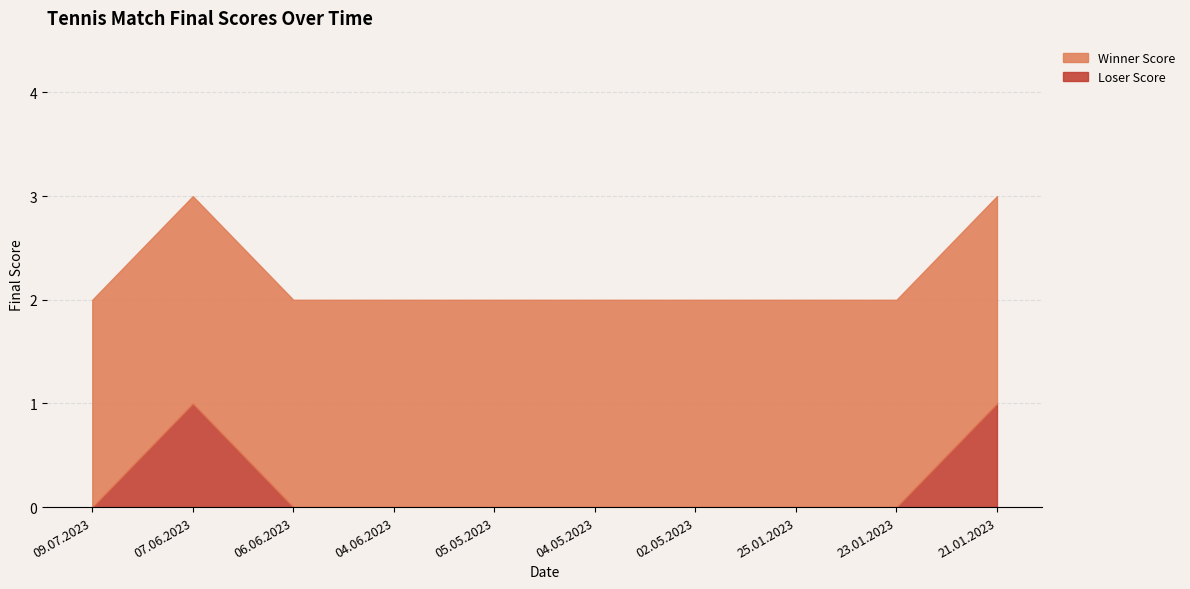

How many lines are shown in the chart?

2